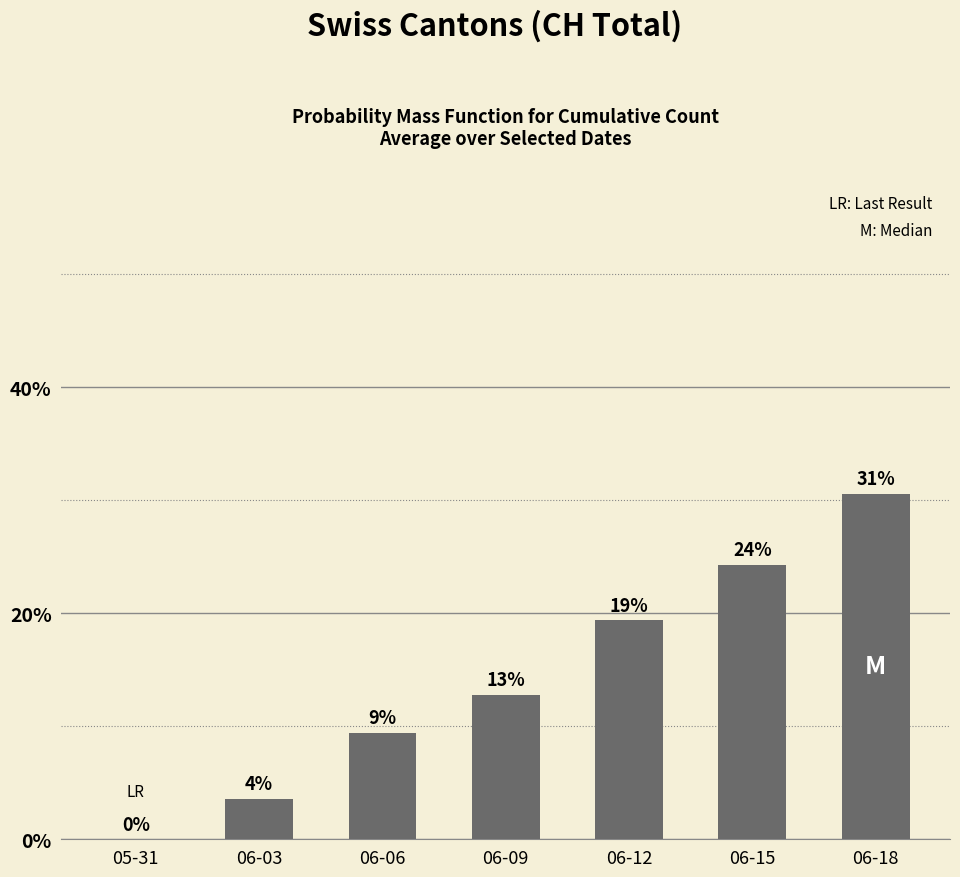

Are the bars horizontal?

No